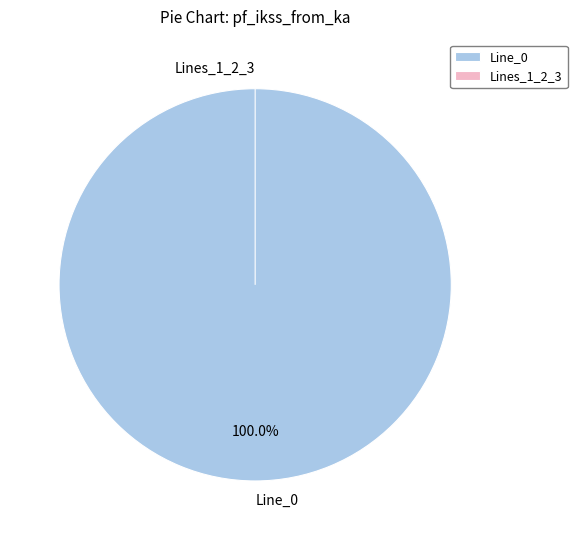

The Line_3 slice represents 0% of the pie. True or false?

True